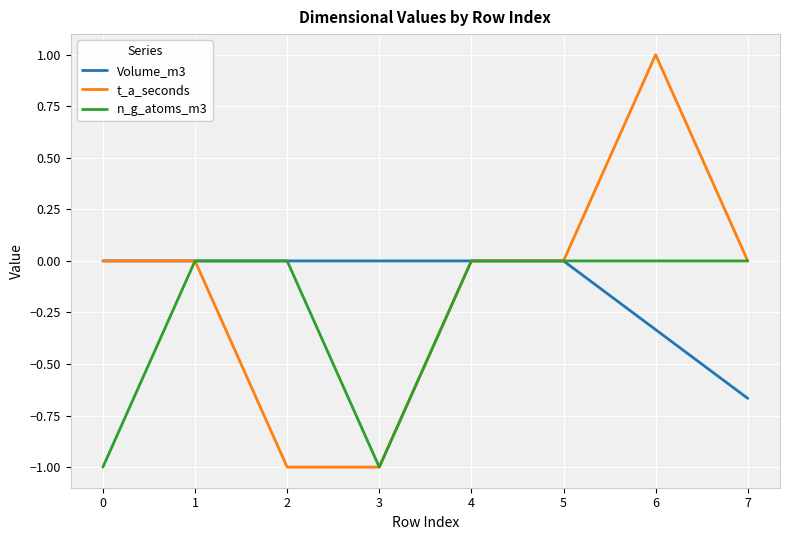

True or false: t_a_seconds has more than 2 points higher than both neighbors.

False